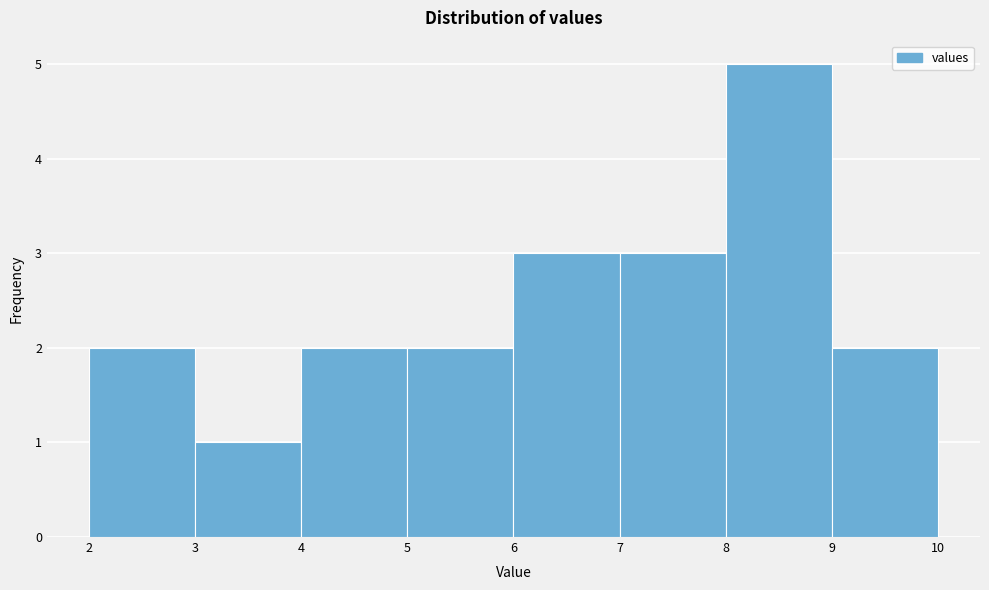

Which range on the x-axis has the tallest bar?

8 to 9